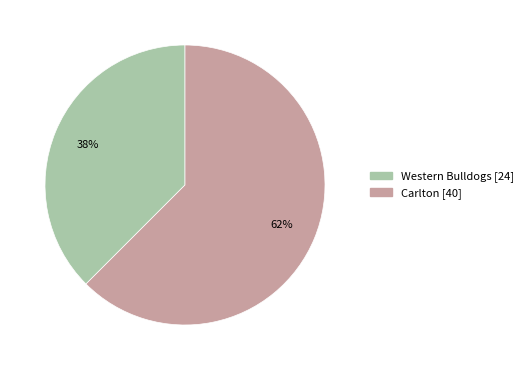

True or false: Western Bulldogs accounts for 49% of the total.

False